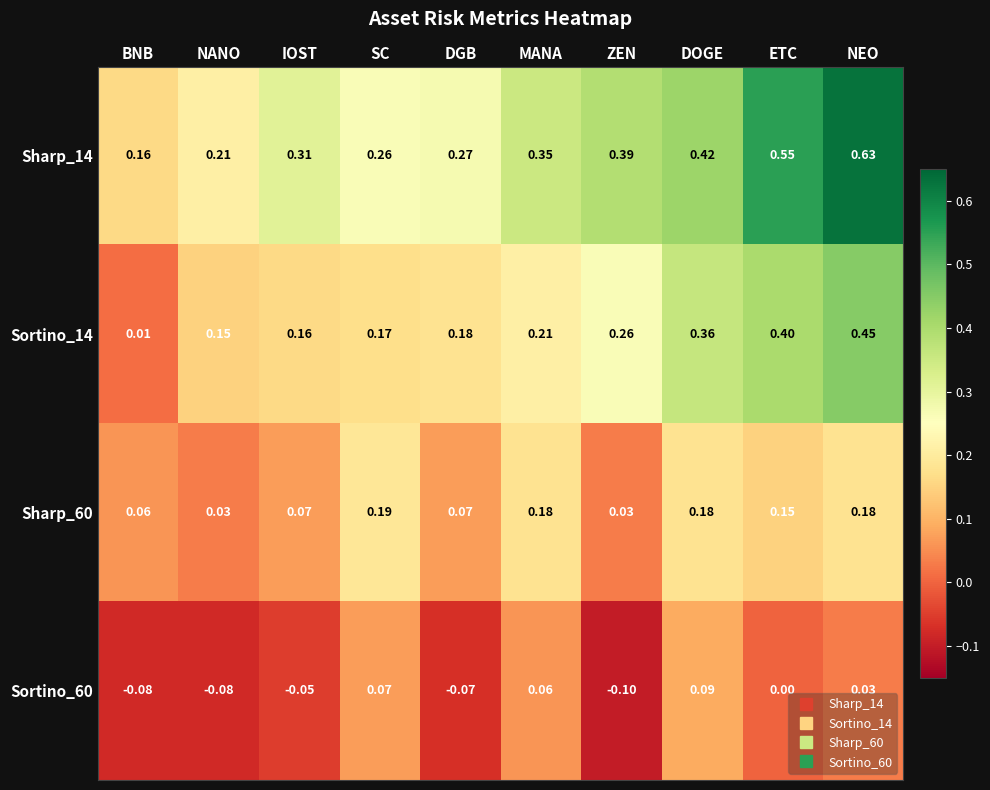

Where is Sortino_14 nearest to the value 0?

BNB